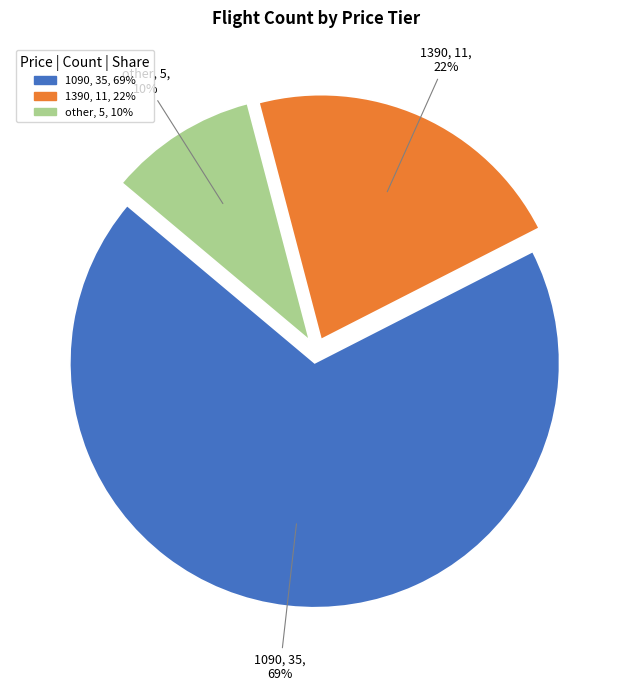

Do 1090 and other together represent more than half of the pie?

Yes